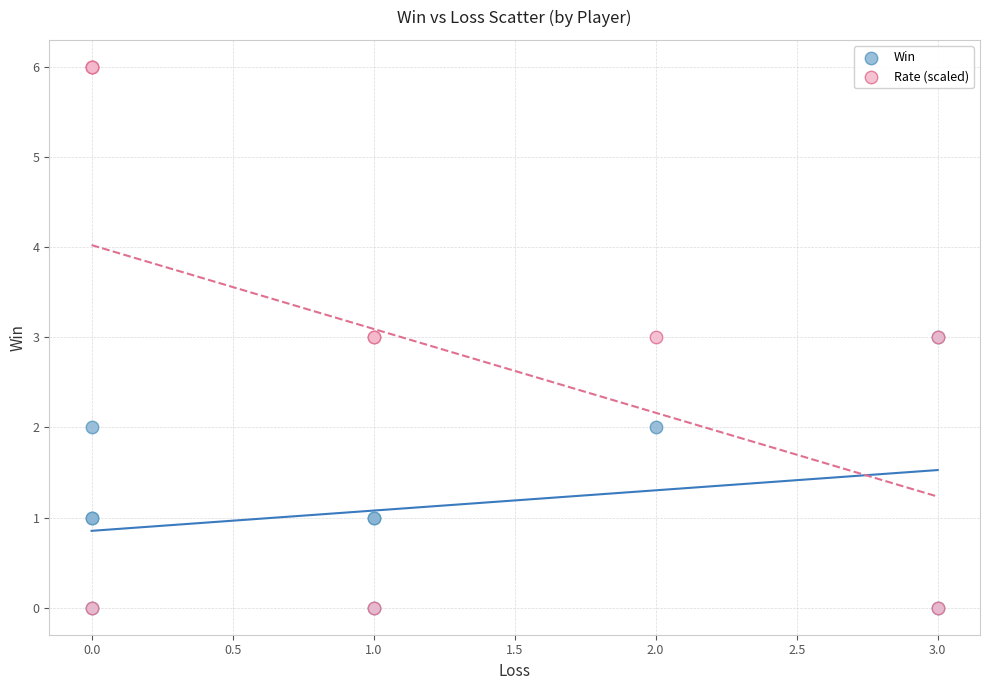

What are all the series names shown in the legend?

Win, Rate (scaled)